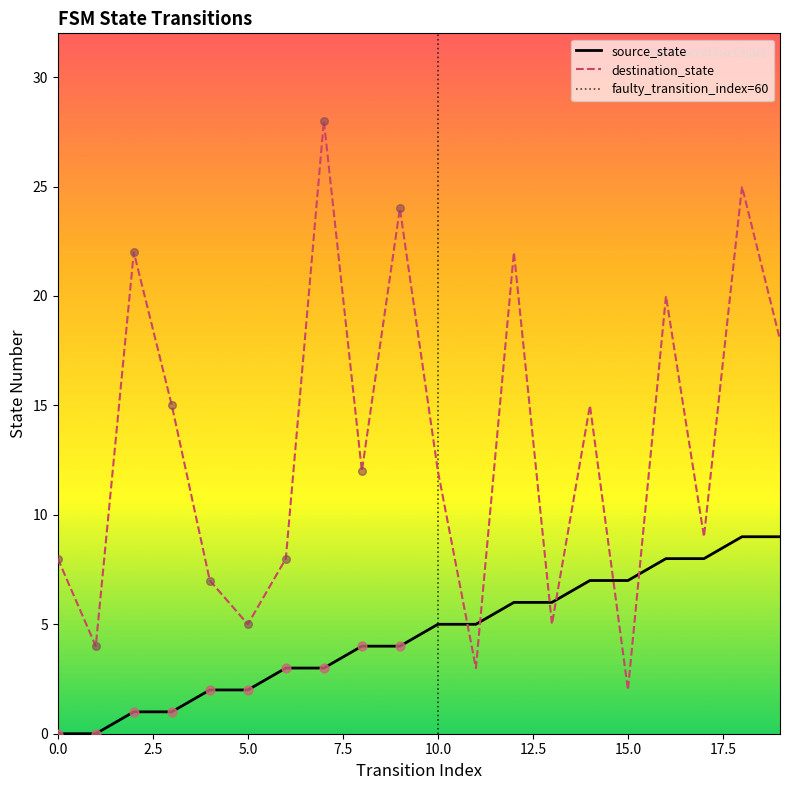

Which series has the largest total across all categories?

destination_state